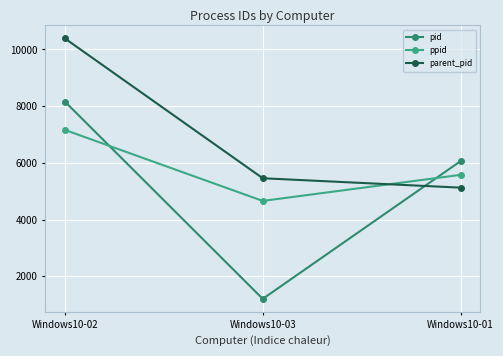

How many categories are shown in the chart?

3